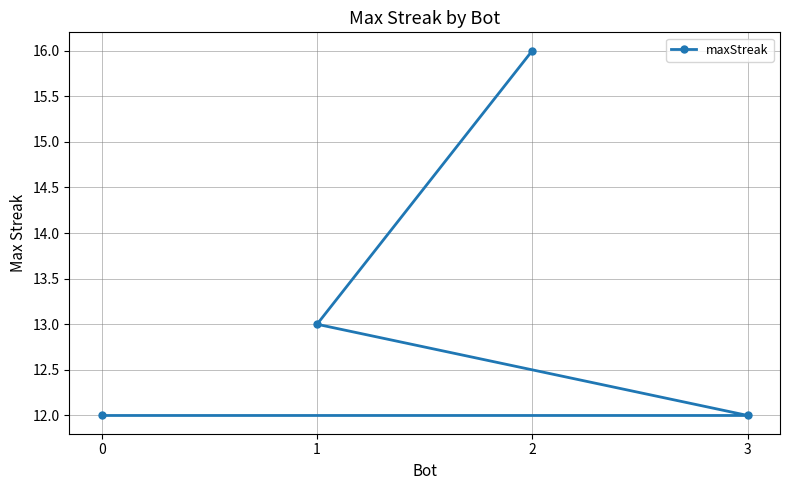

Is it true that the value at 0 is 12?

True